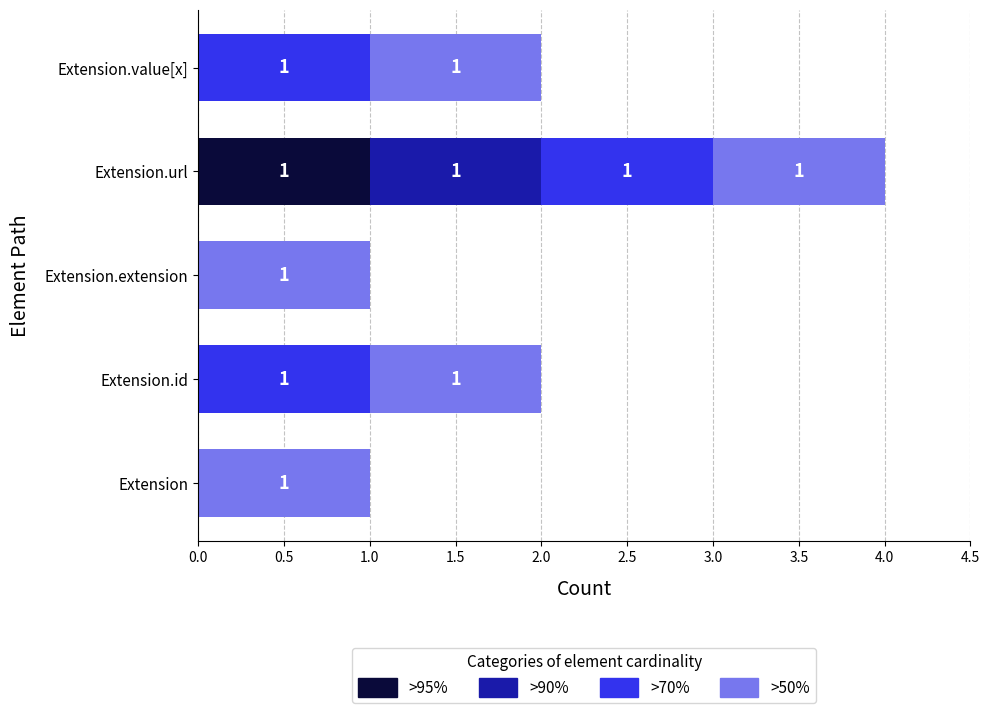

At which category is the sum across all series the highest?

Extension.url